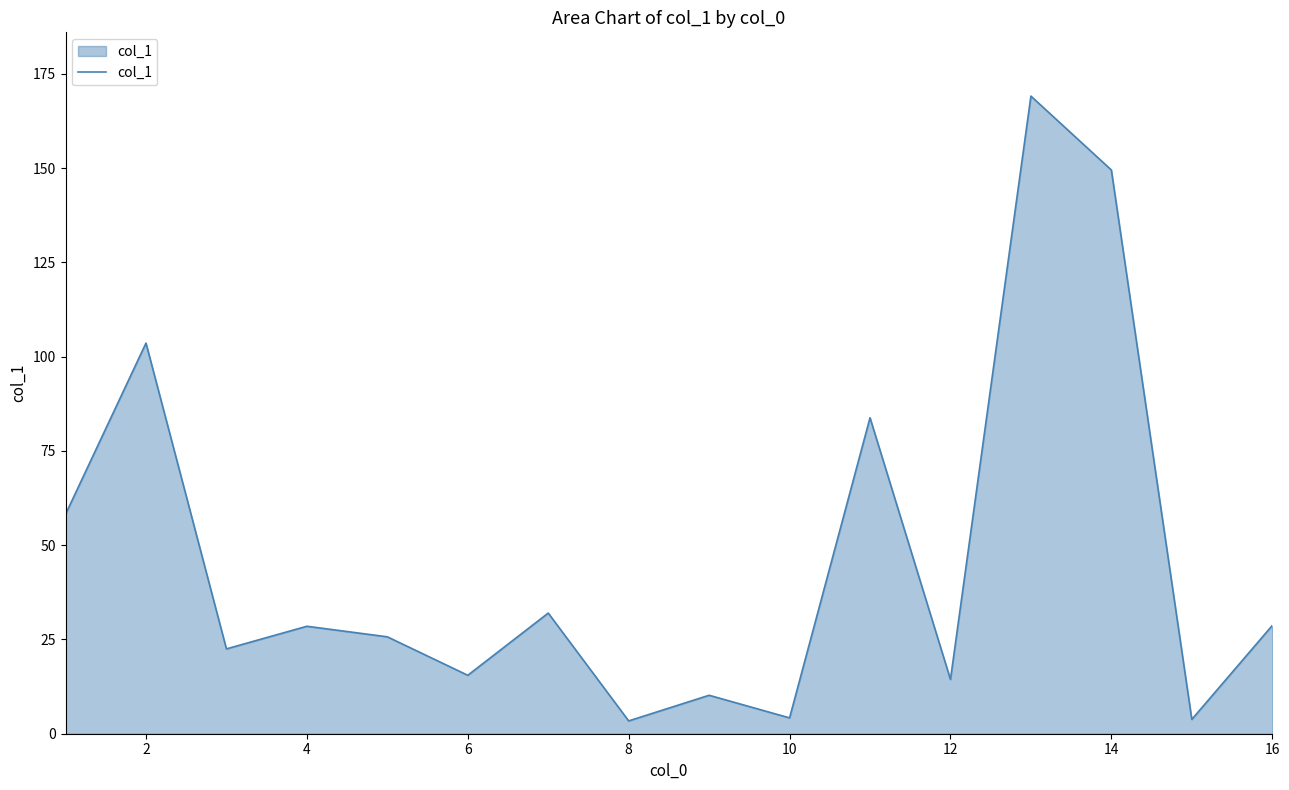

What is the sum of all values?

753.1